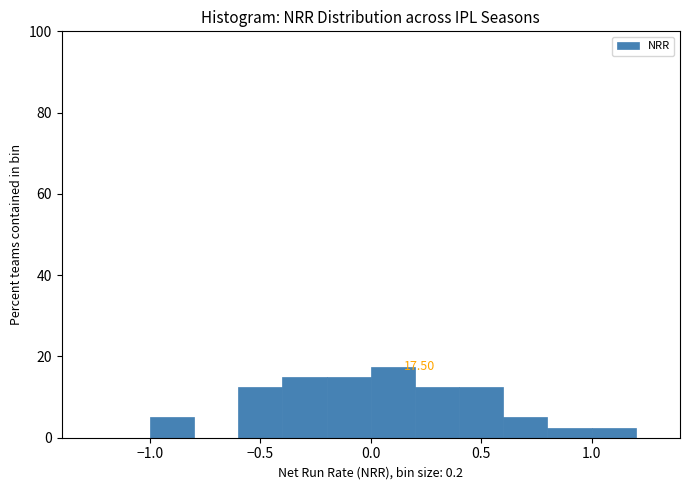

Over which range of the x-axis is the bar tallest?

0.0 to 0.2